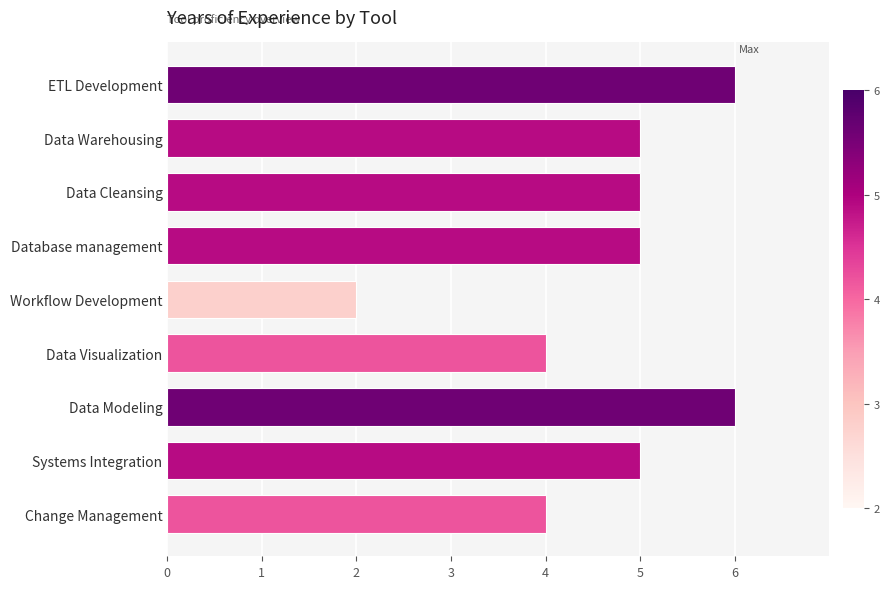

Reading bottom to top, extract all data points from this chart.

Change Management=4	Systems Integration=5	Data Modeling=6	Data Visualization=4	Workflow Development=2	Database management=5	Data Cleansing=5	Data Warehousing=5	ETL Development=6